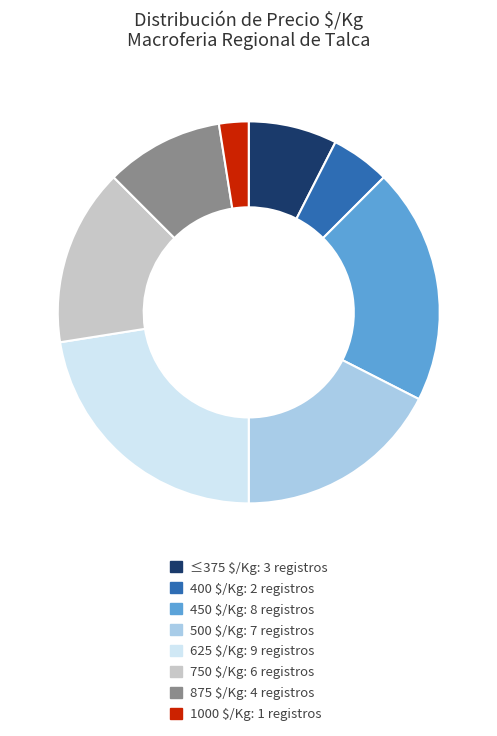

Is there a majority slice in this chart?

No